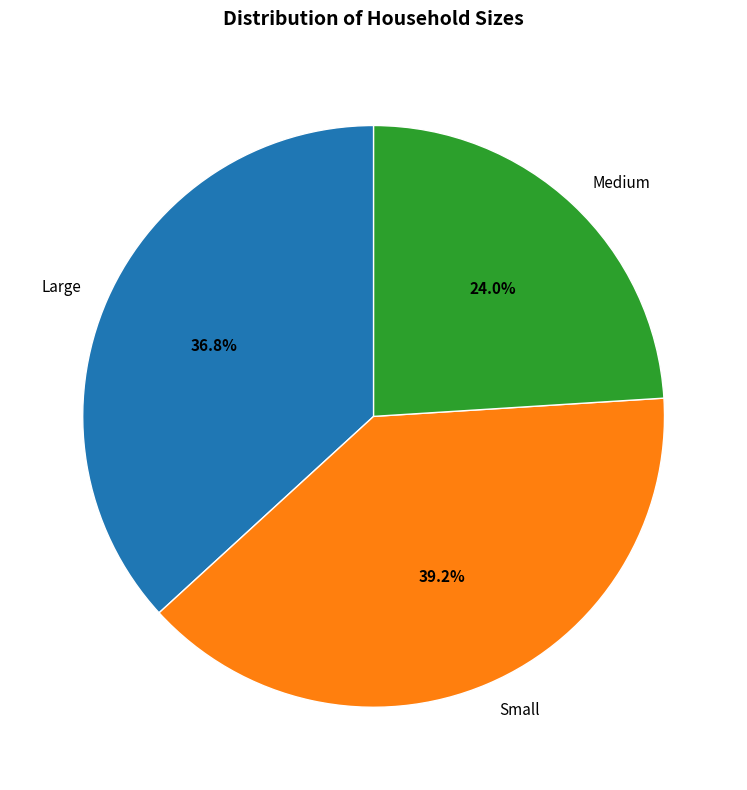

Is there a majority slice in this chart?

No